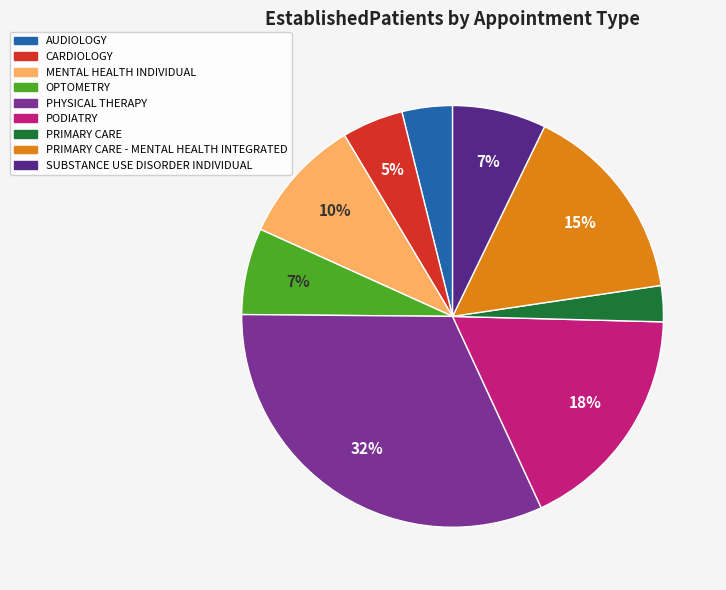

Do PRIMARY CARE and OPTOMETRY together represent more than half of the pie?

No